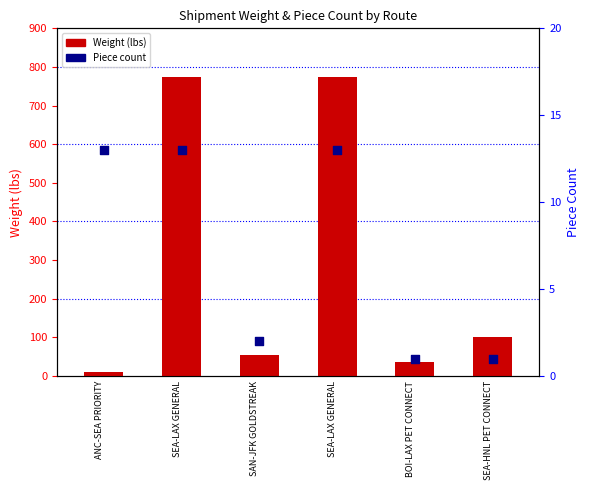

At how many categories does at least one series exceed 526?

2